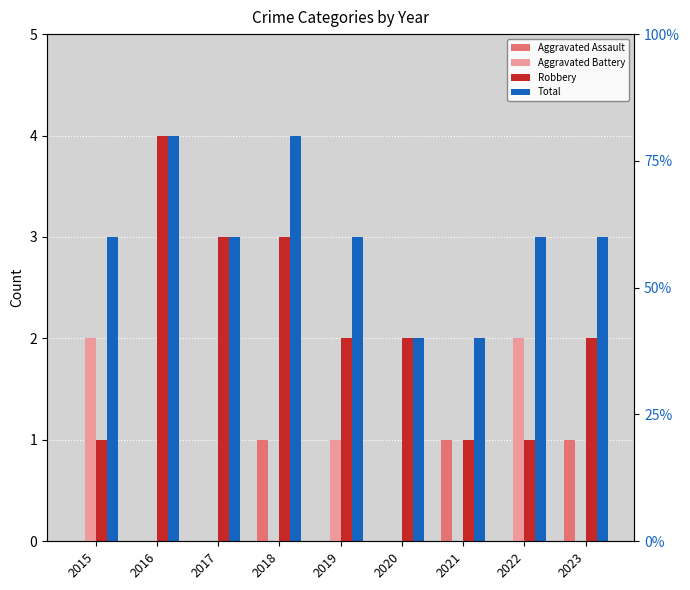

How many bars are there in total?

36